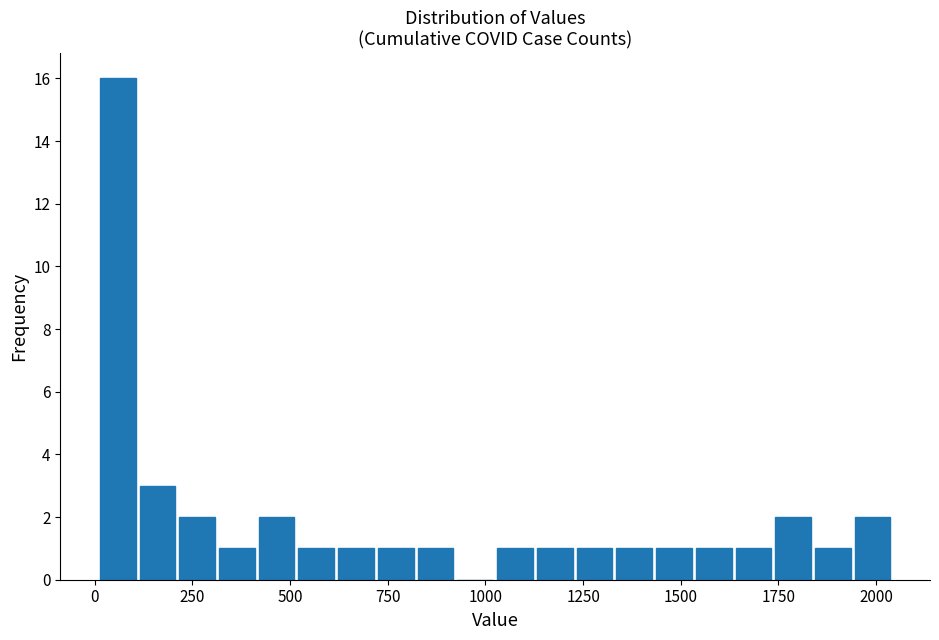

Read against the x-axis, roughly where is the centre of the tallest bar?

50